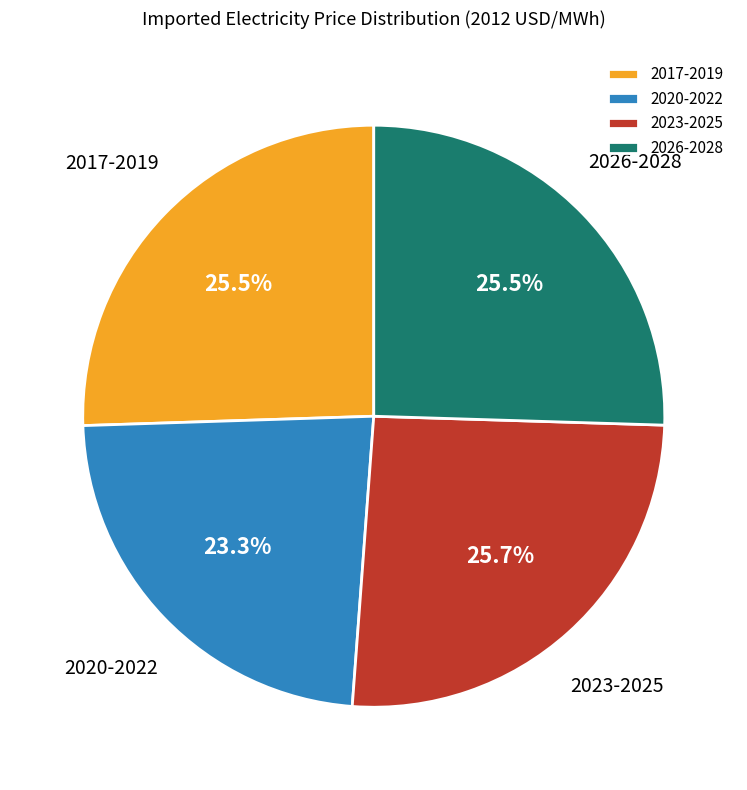

Between 2017-2019 and 2020-2022, which is larger?

2017-2019